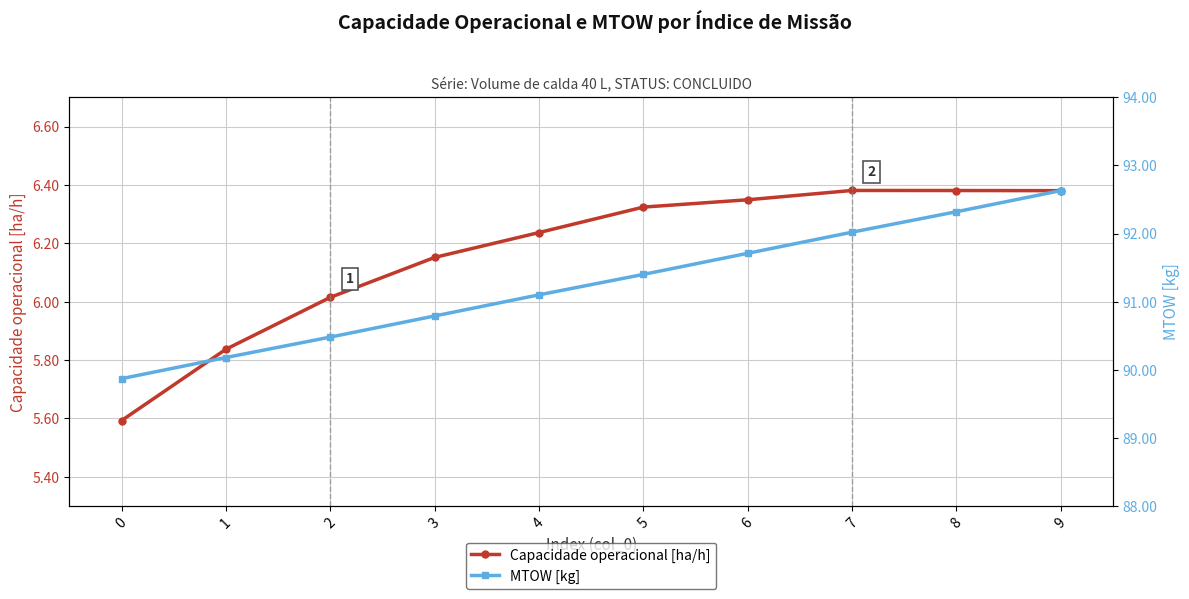

Read the MTOW [kg] value at 7.

92.0